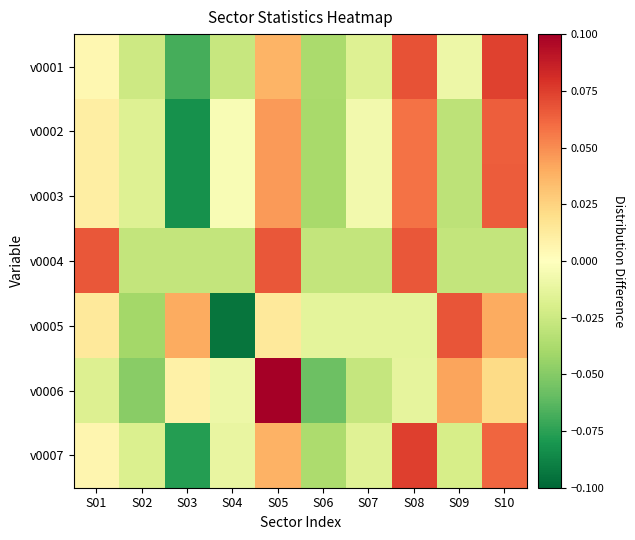

Which series has the largest range (max minus min)?

v0005